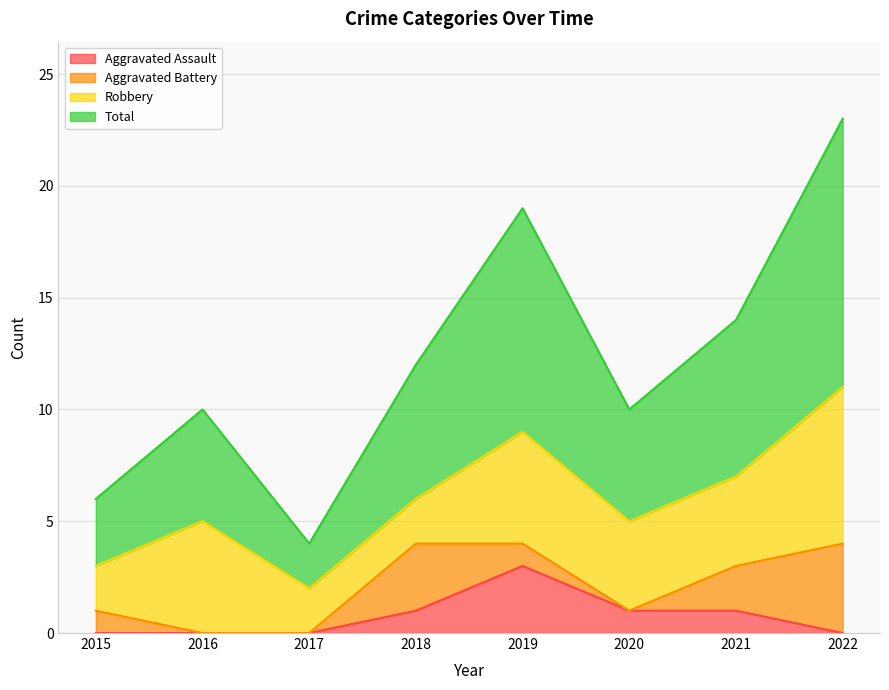

At which label does Aggravated Assault reach its peak?

2019